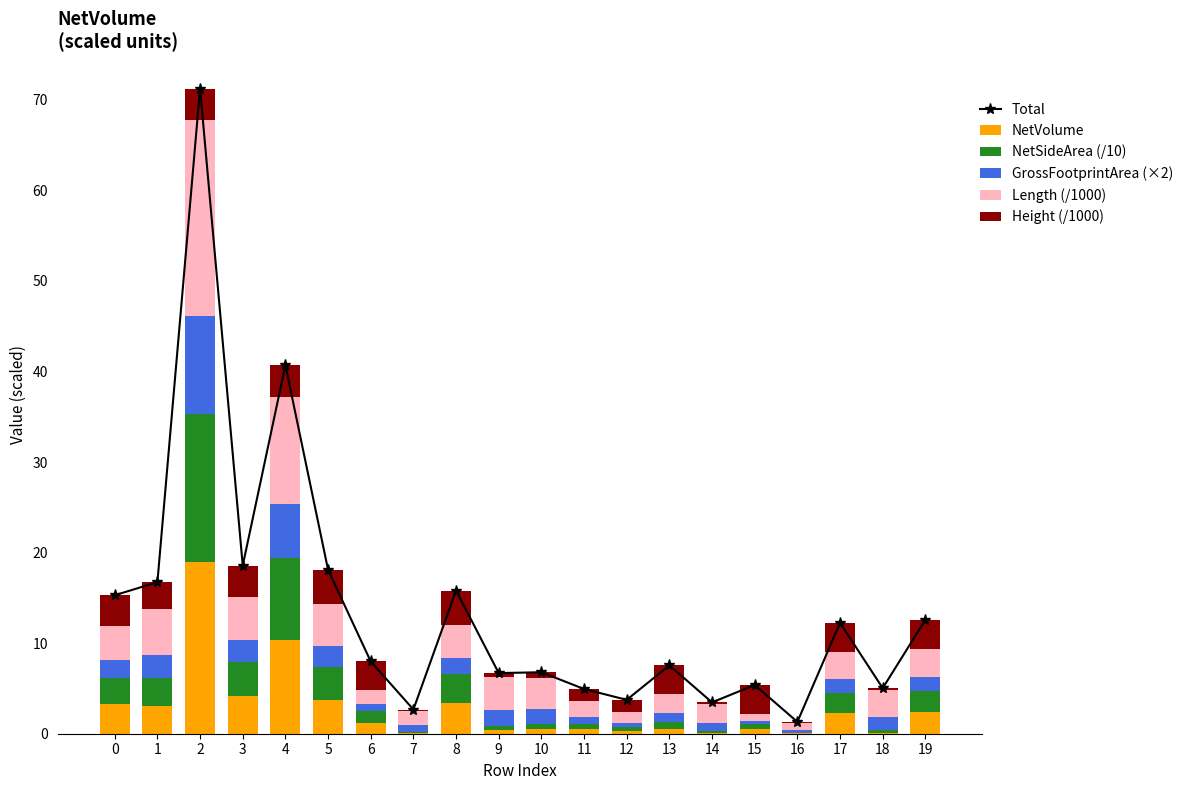

Reading left to right, list all the values displayed in this chart.

Total: 0=15.3	1=16.7	2=71.2	3=18.6	4=40.7	5=18.1	6=8.0	7=2.7	8=15.8	9=6.7	10=6.8	11=4.9	12=3.7	13=7.5	14=3.5	15=5.4	16=1.3	17=12.2	18=5.0	19=12.6
NetVolume: 0=3.2	1=3.1	2=18.9	3=4.2	4=10.4	5=3.7	6=1.2	7=0.1	8=3.4	9=0.4	10=0.5	11=0.5	12=0.3	13=0.5	14=0.1	15=0.5	16=0.0	17=2.3	18=0.1	19=2.4
NetSideArea (/10): 0=2.9	1=3.0	2=16.4	3=3.7	4=9.1	5=3.7	6=1.2	7=0.1	8=3.1	9=0.5	10=0.6	11=0.6	12=0.4	13=0.8	14=0.2	15=0.6	16=0.1	17=2.2	18=0.2	19=2.3
GrossFootprintArea (×2): 0=1.9	1=2.5	2=10.8	3=2.4	4=5.9	5=2.3	6=0.8	7=0.8	8=1.8	9=1.8	10=1.6	11=0.8	12=0.5	13=1.0	14=1.0	15=0.3	16=0.3	17=1.5	18=1.5	19=1.5
Length (/1000): 0=3.8	1=5.1	2=21.6	3=4.8	4=11.8	5=4.6	6=1.5	7=1.5	8=3.6	9=3.6	10=3.4	11=1.8	12=1.2	13=2.1	14=2.1	15=0.7	16=0.7	17=3.0	18=3.0	19=3.2
Height (/1000): 0=3.4	1=3.0	2=3.5	3=3.5	4=3.5	5=3.8	6=3.2	7=0.2	8=3.8	9=0.4	10=0.6	11=1.3	12=1.3	13=3.2	14=0.2	15=3.2	16=0.2	17=3.2	18=0.2	19=3.2